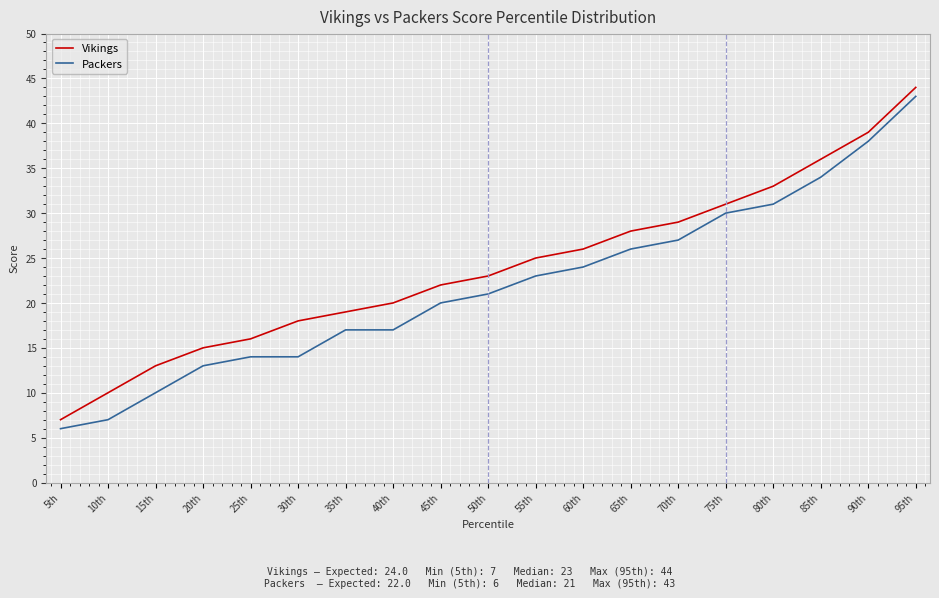

What position from the right is 75th?

5